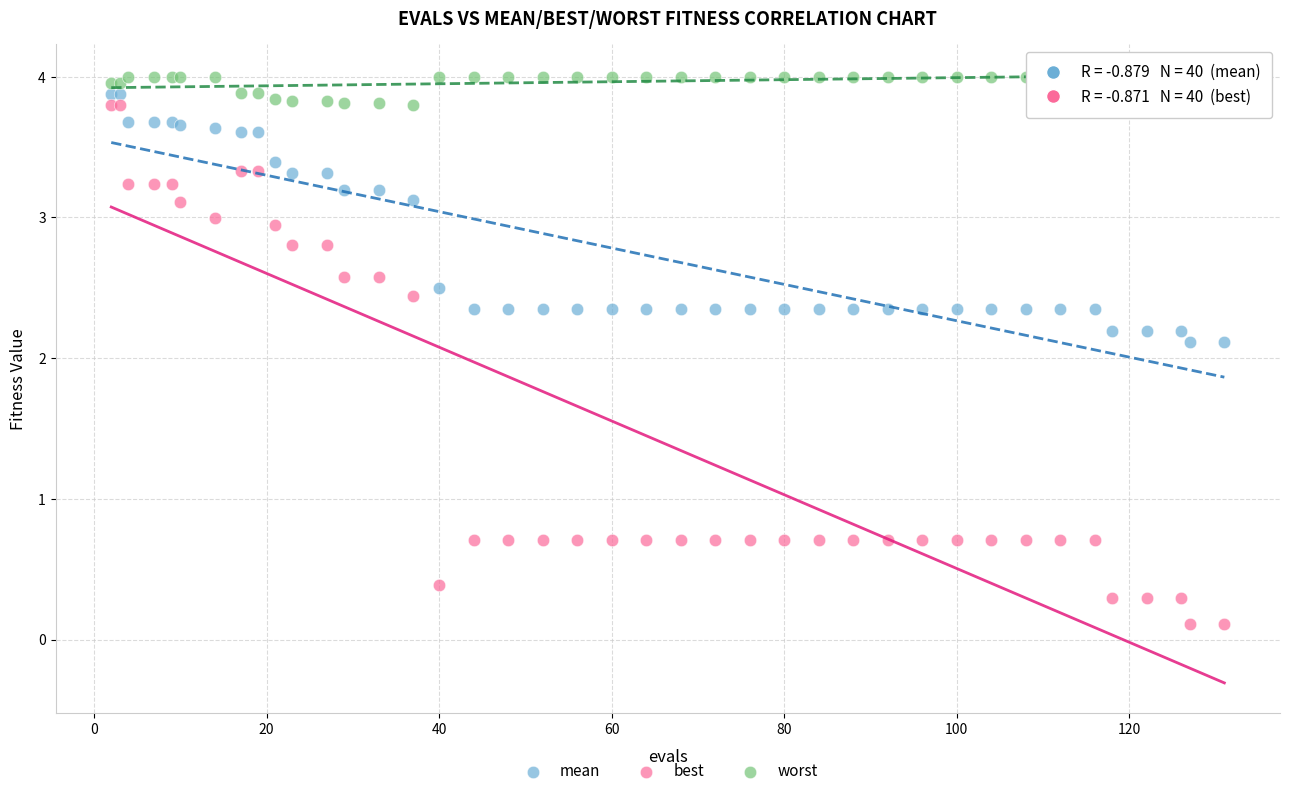

Which series contains the lowest Y value?

best